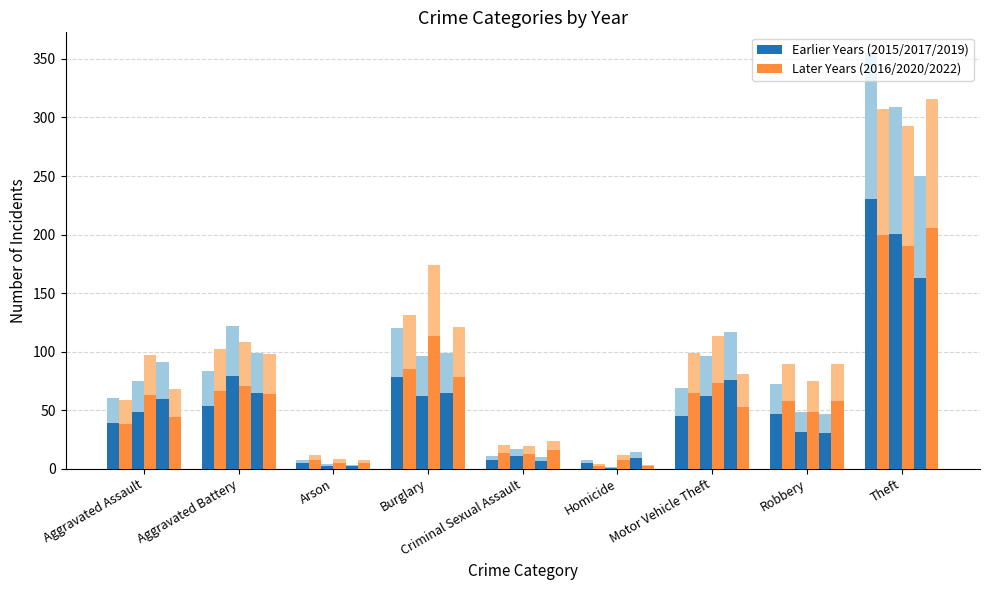

What is the total value across all series at Aggravated Assault?

450